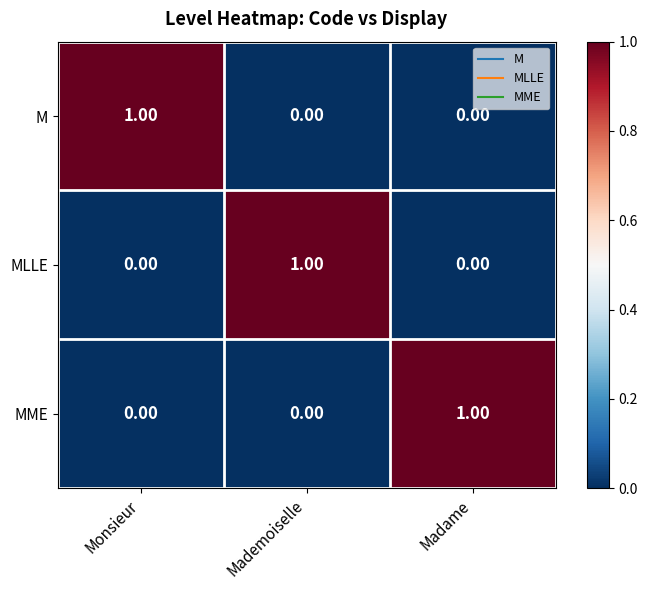

How many positive values does the MME series have?

1